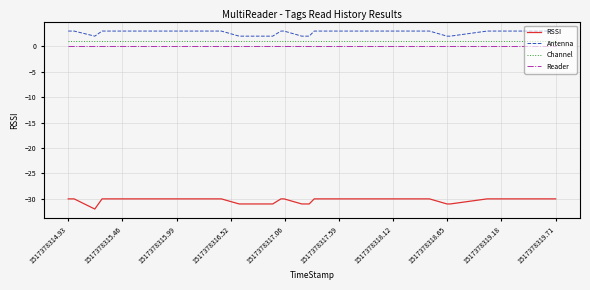

True or false: Antenna and Channel intersect in this chart.

False